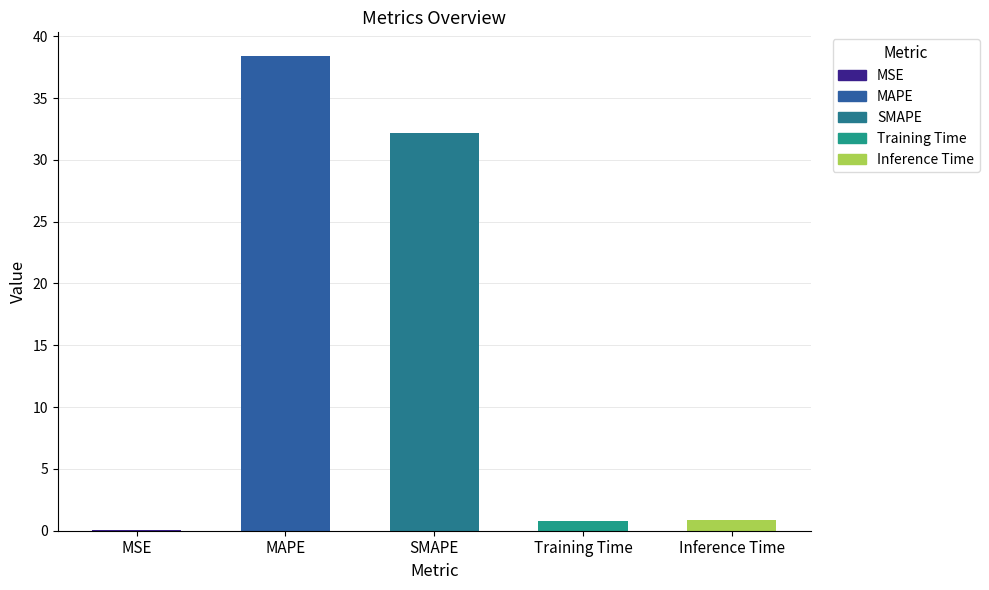

What value does the data have at SMAPE?

32.2